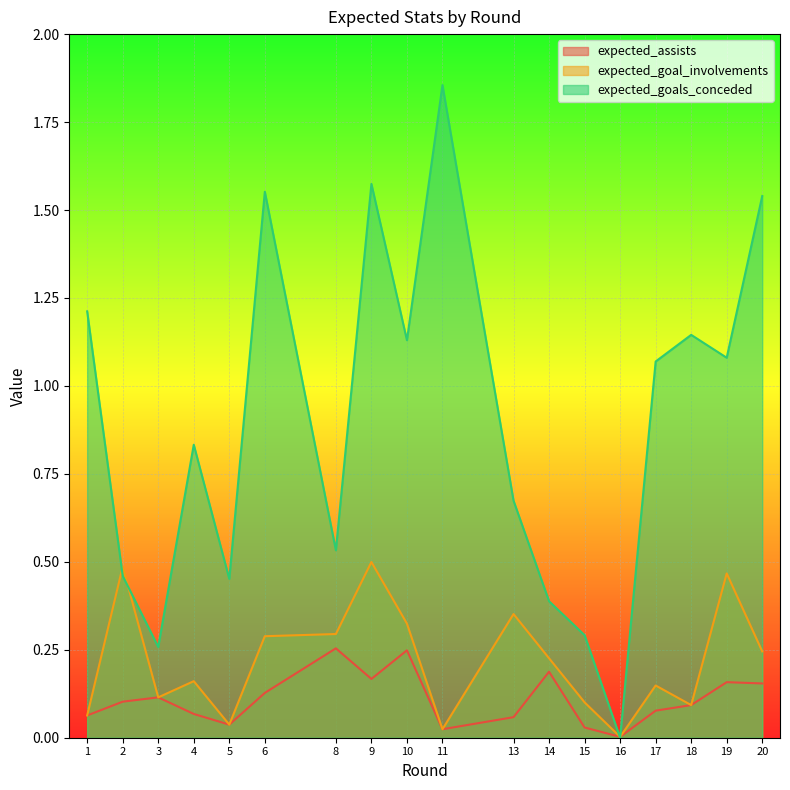

How many series are shown in this chart?

3